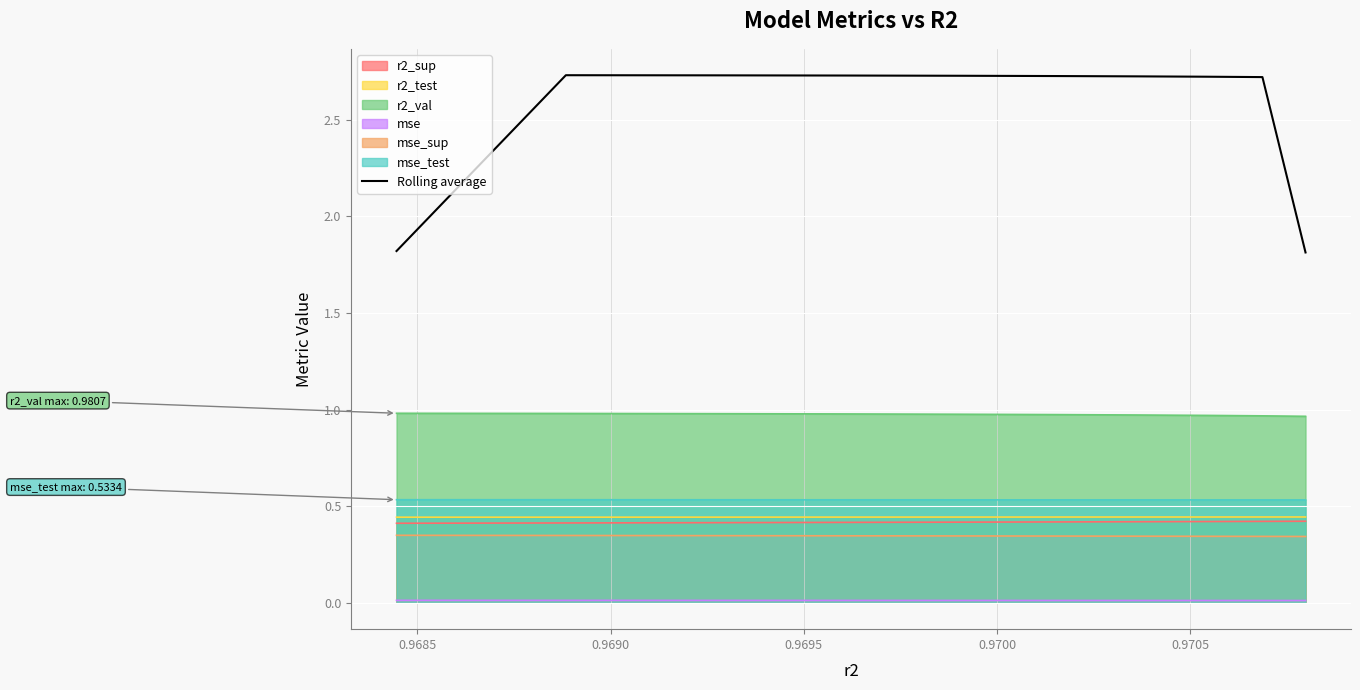

True or false: mse and mse_test cross at least once.

False